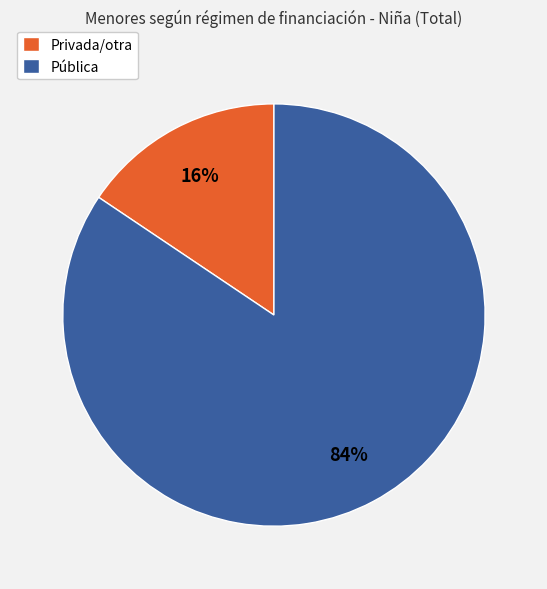

To the nearest percent, what percentage of the pie is Pública?

84%